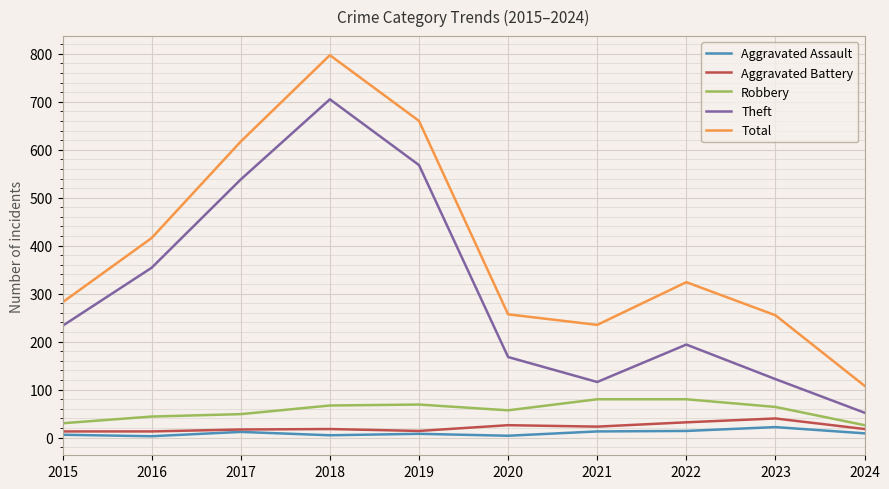

What is the lowest value of the Robbery series?

26